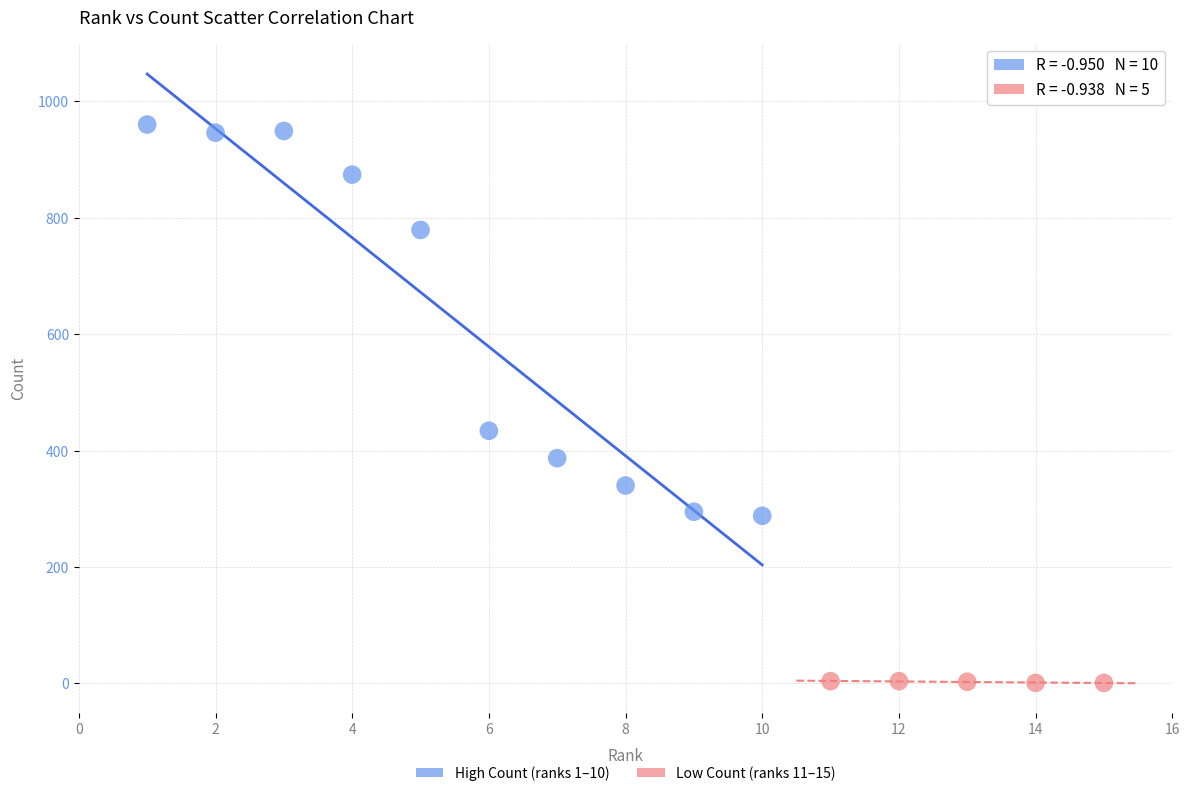

Which series contains the highest Y value?

High Count (ranks 1–10)